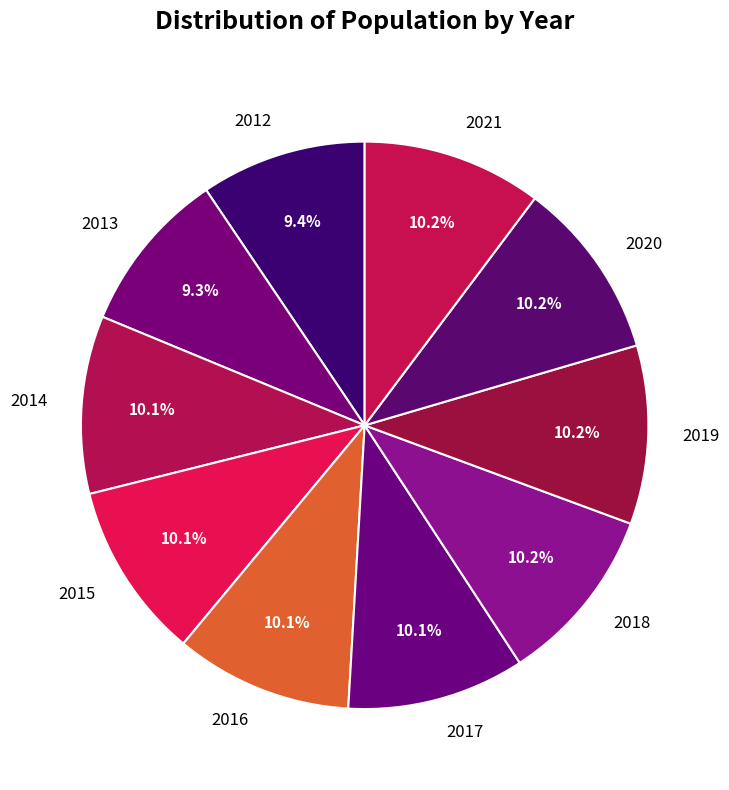

What is the ratio of the value at 2017 to the value at 2021?

1.0